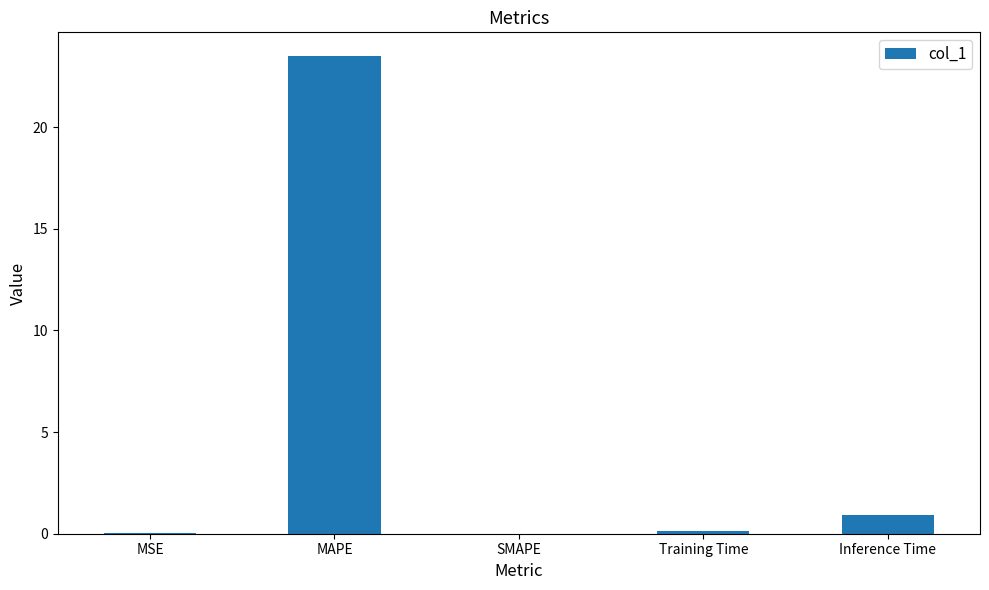

What is the change in value from MAPE to Inference Time?

-22.5